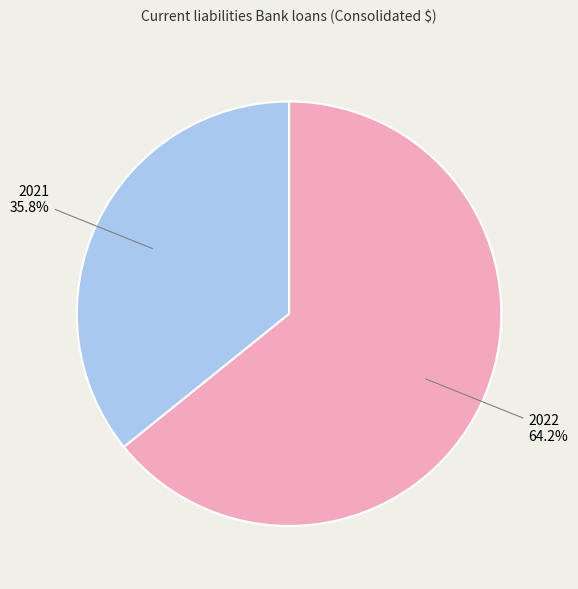

To the nearest percent, what percentage of the pie is 2022?

64%